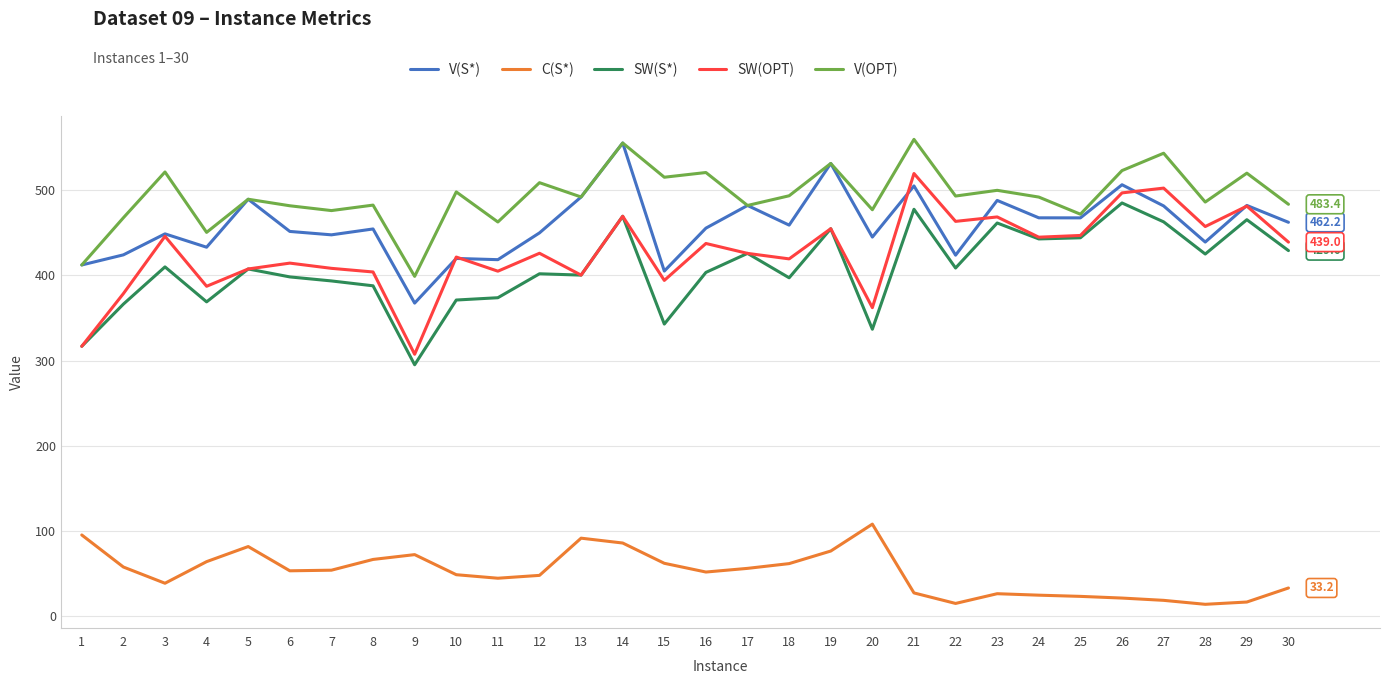

True or false: SW(S*) has more than 0 interior local peaks.

True